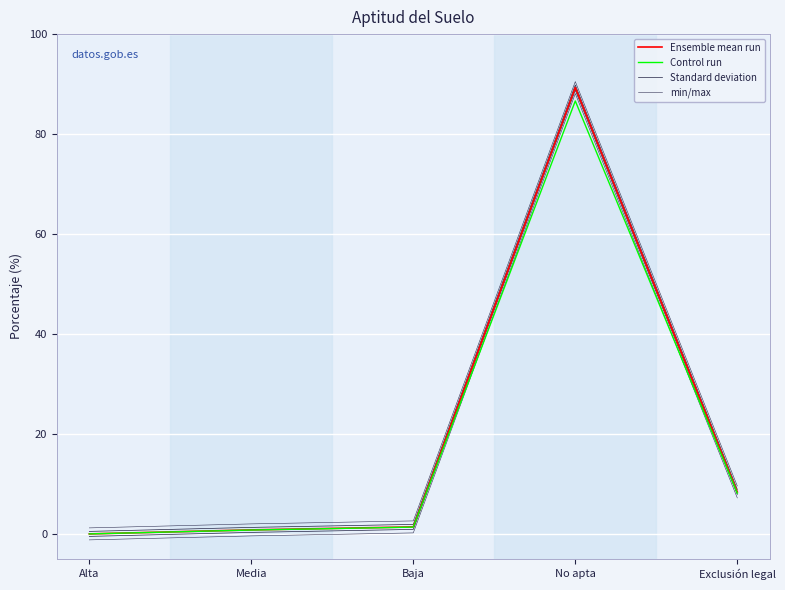

What are all the series names shown in the legend?

Ensemble mean run, Control run, Standard deviation, min/max